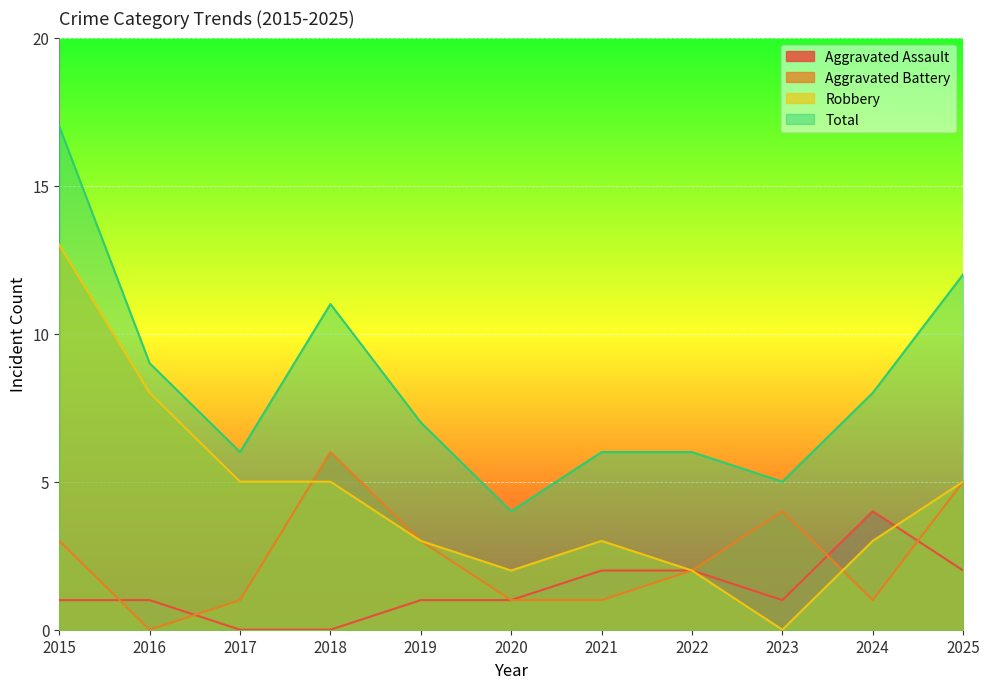

Is the value of Aggravated Battery at 2020 greater than the value of Robbery at 2020?

No